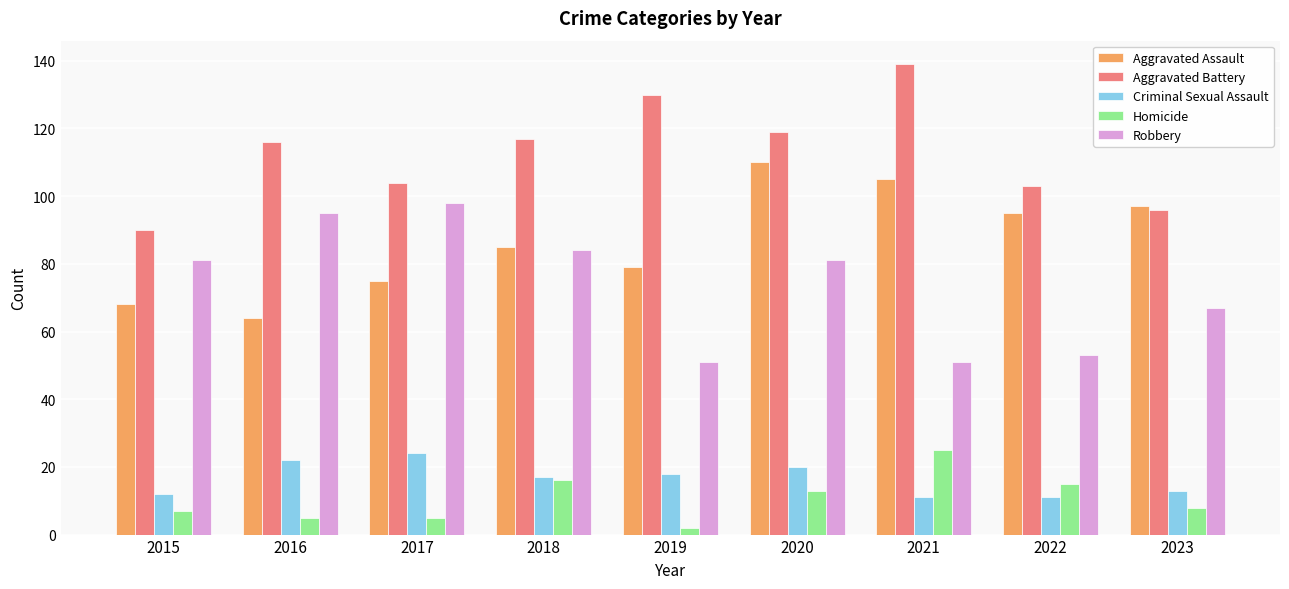

At how many categories does at least one series exceed 15?

9